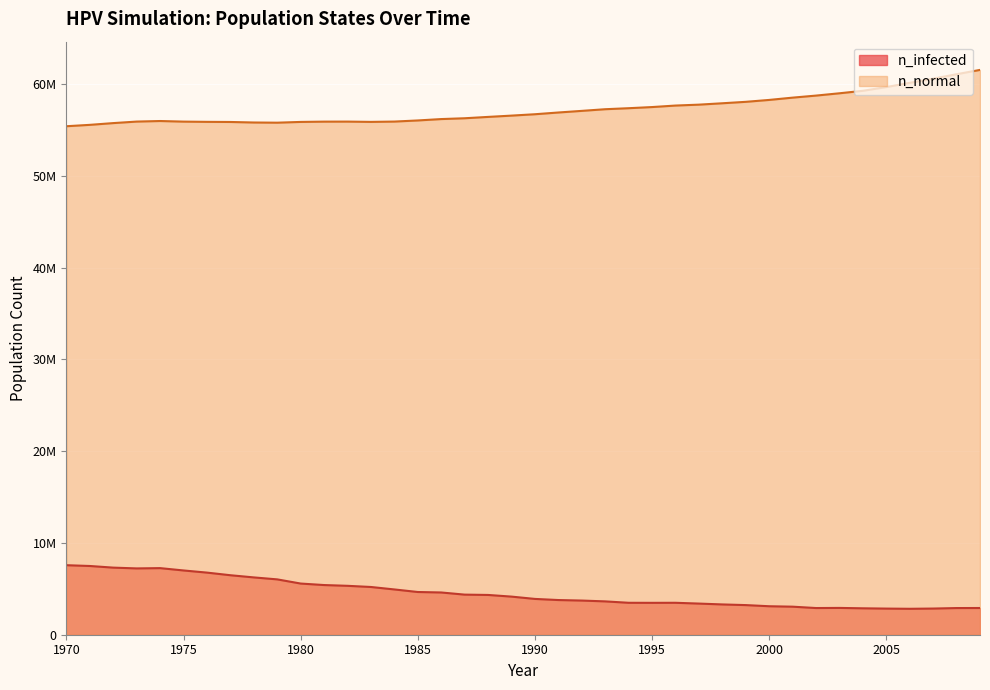

True or false: n_infected has a value of 5574955.0 at 1980.

True